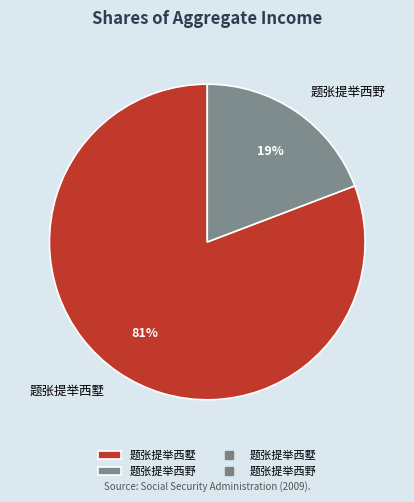

Rank the categories by value from highest to lowest.

题张提举西墅, 题张提举西野